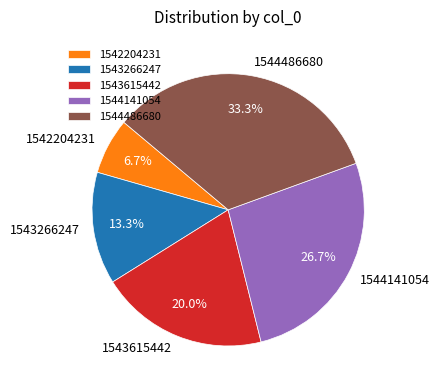

Is there a majority slice in this chart?

No